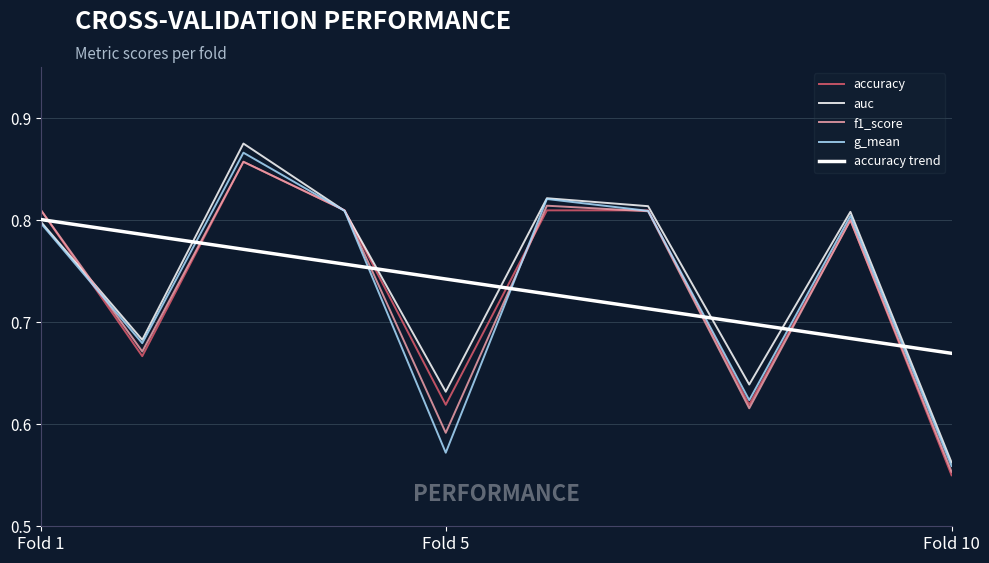

How many lines are shown in the chart?

5